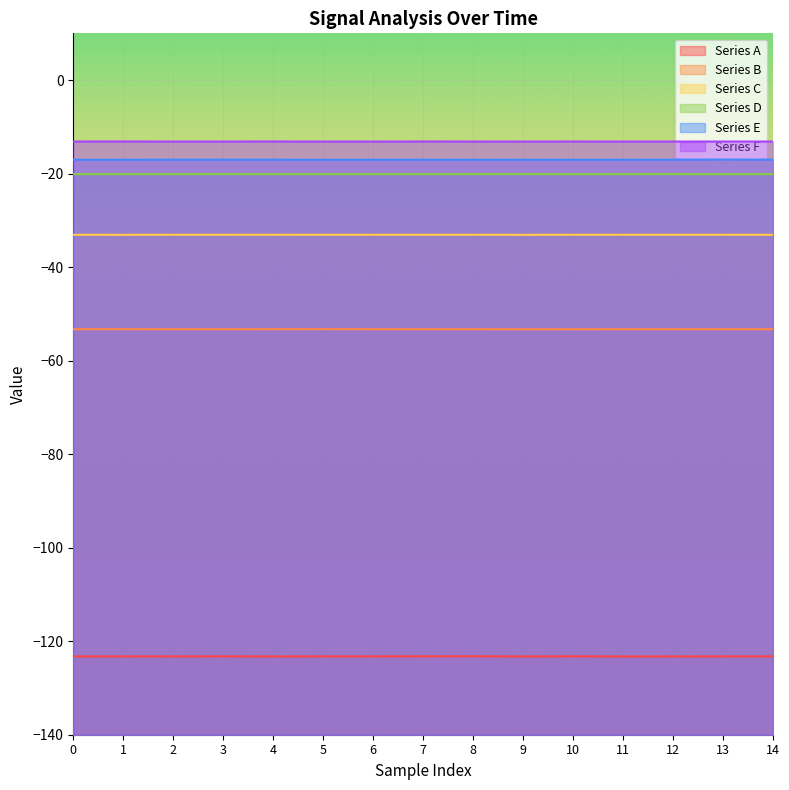

True or false: Series F and Series D cross at least once.

False